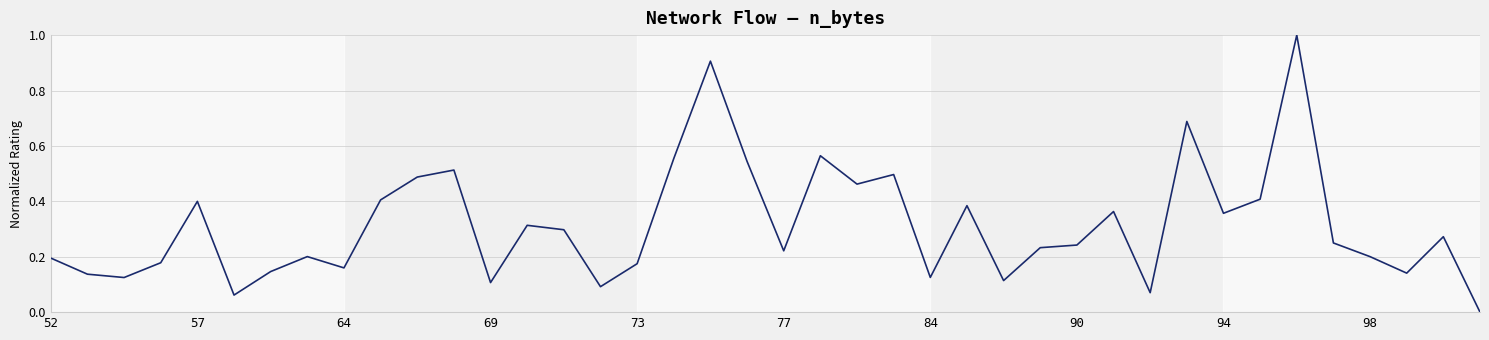

What is the difference between the maximum and minimum values?

1.0